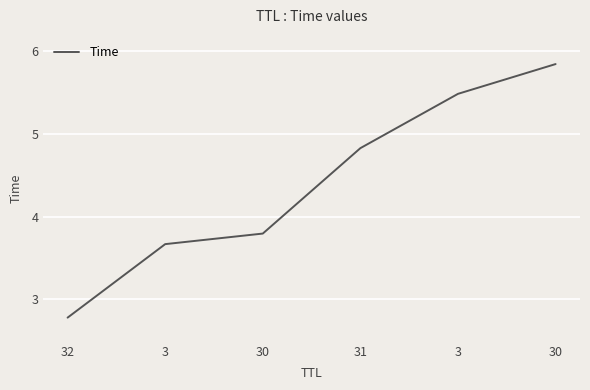

How many lines are shown in the chart?

1